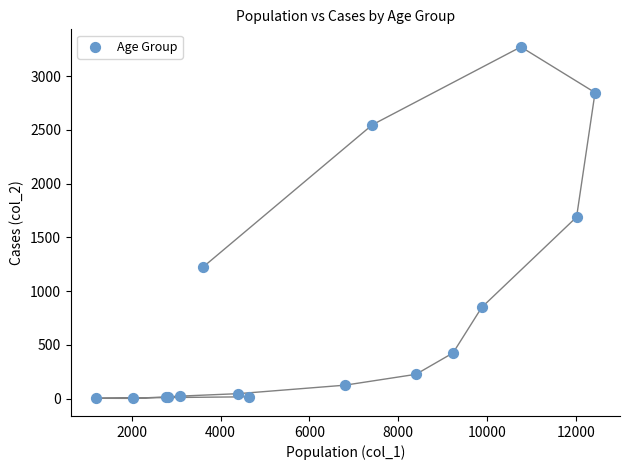

What Y value in the scatter plot is closest to 1638?

1690